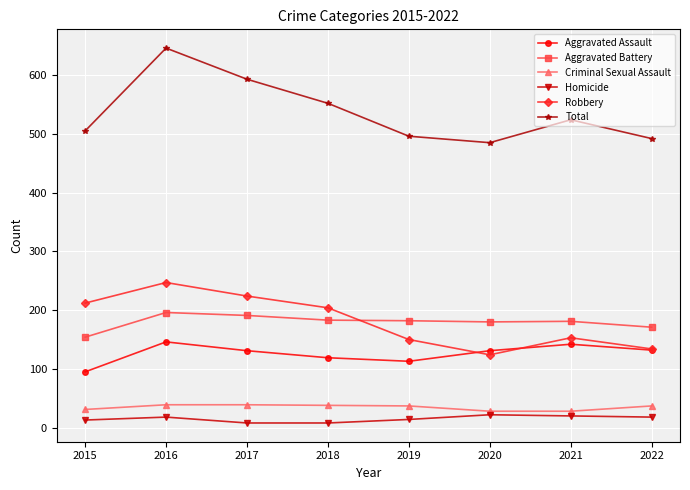

Where is the first local maximum for Aggravated Assault?

2016